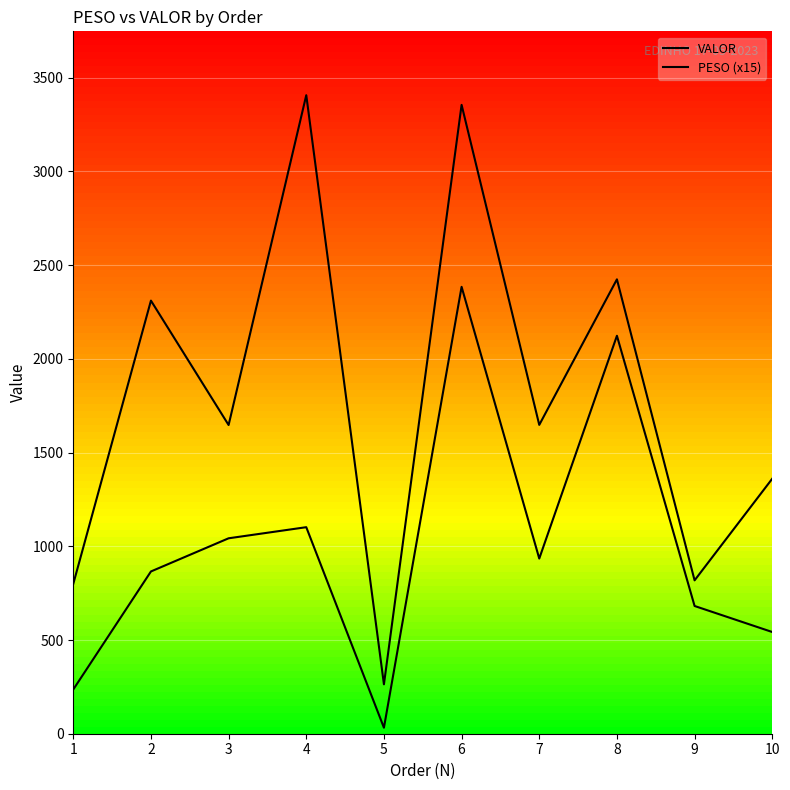

True or false: VALOR has more than 1 interior local peaks.

True